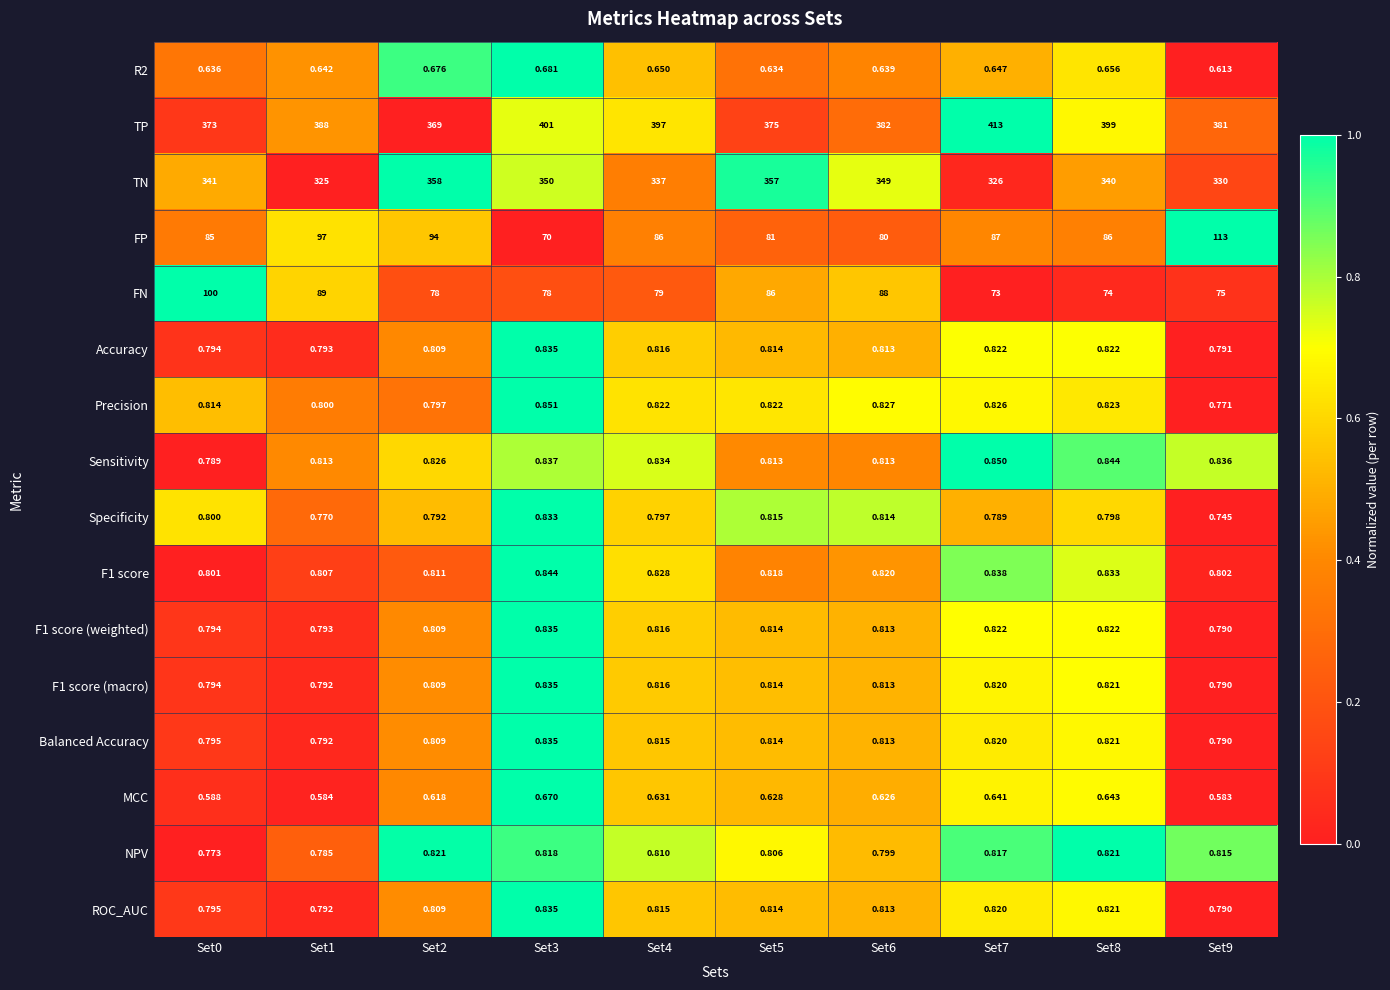

Is the value of MCC at Set5 greater than the value of ROC_AUC at Set8?

No